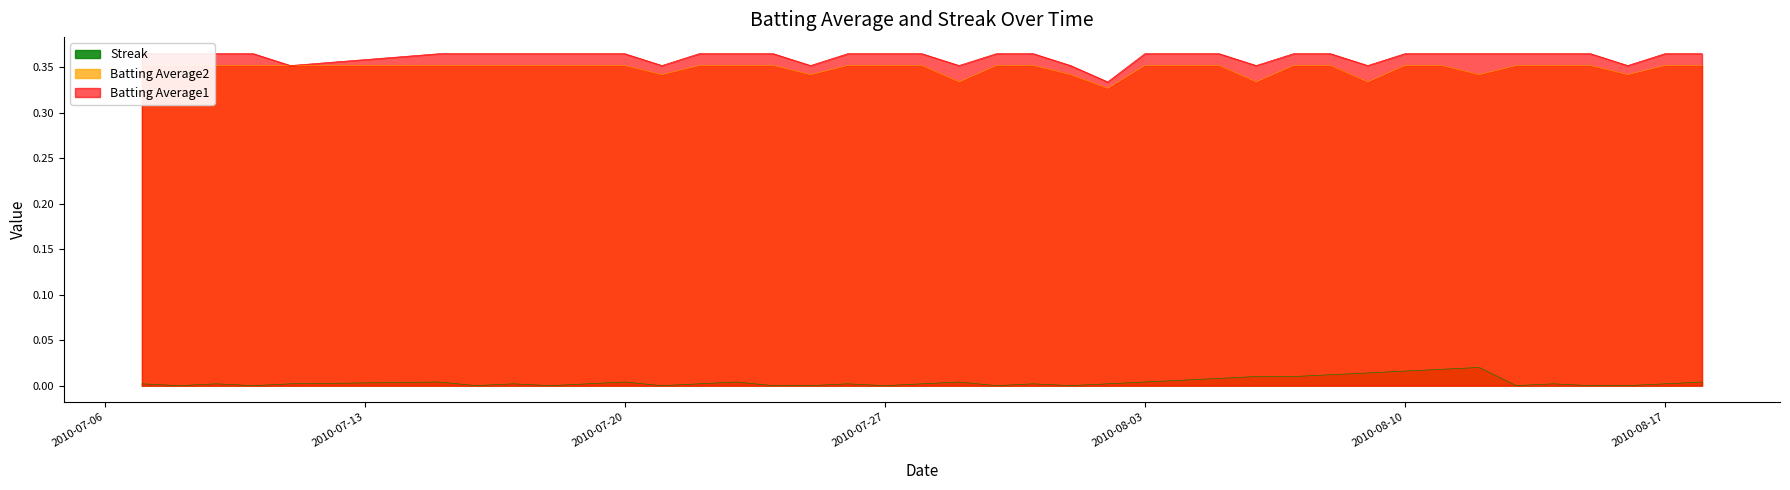

What is the spread (max minus min) of values at 2010-07-16?

0.4